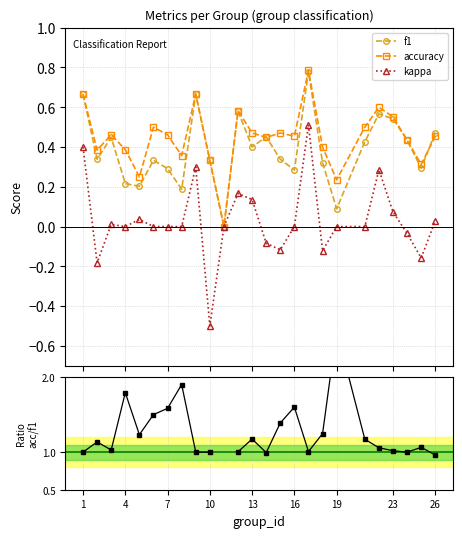

How many positive values does the kappa series have?

10